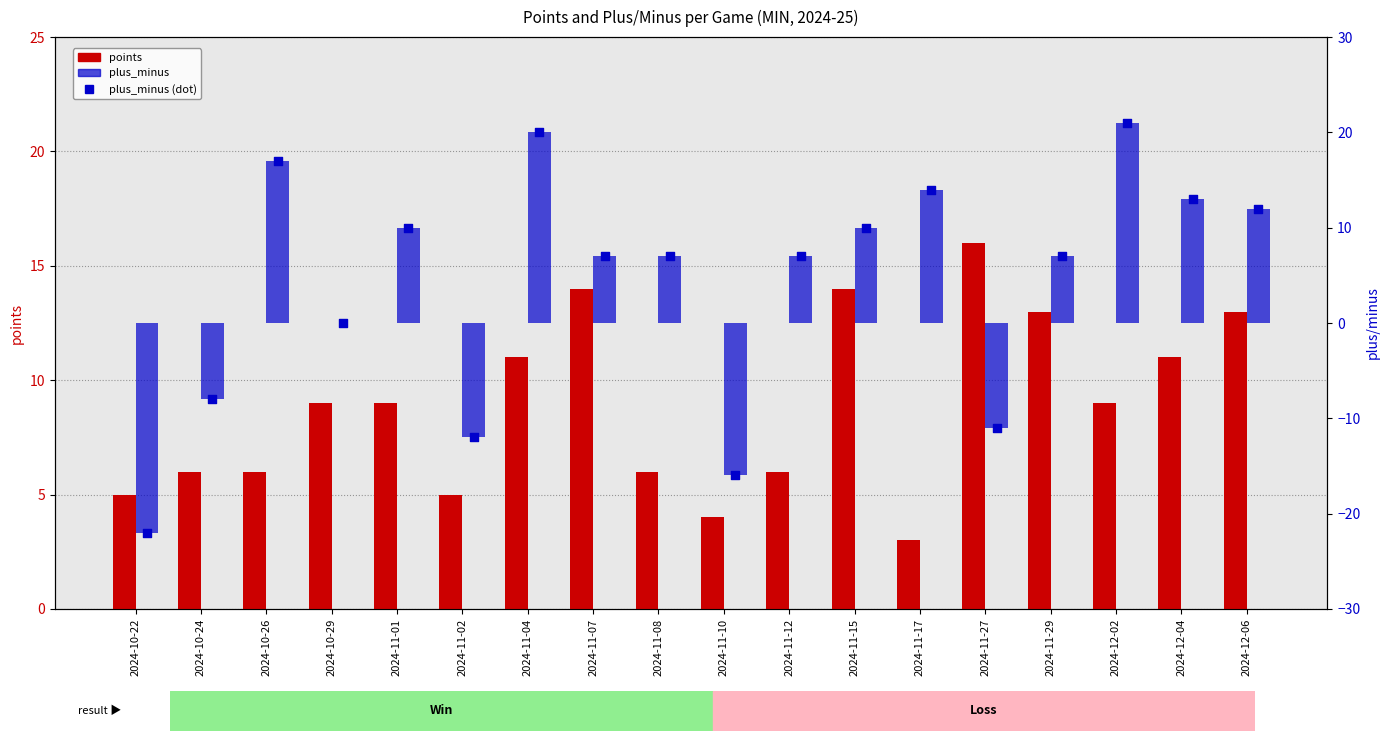

Which series has the largest Y range (max minus min)?

plus_minus